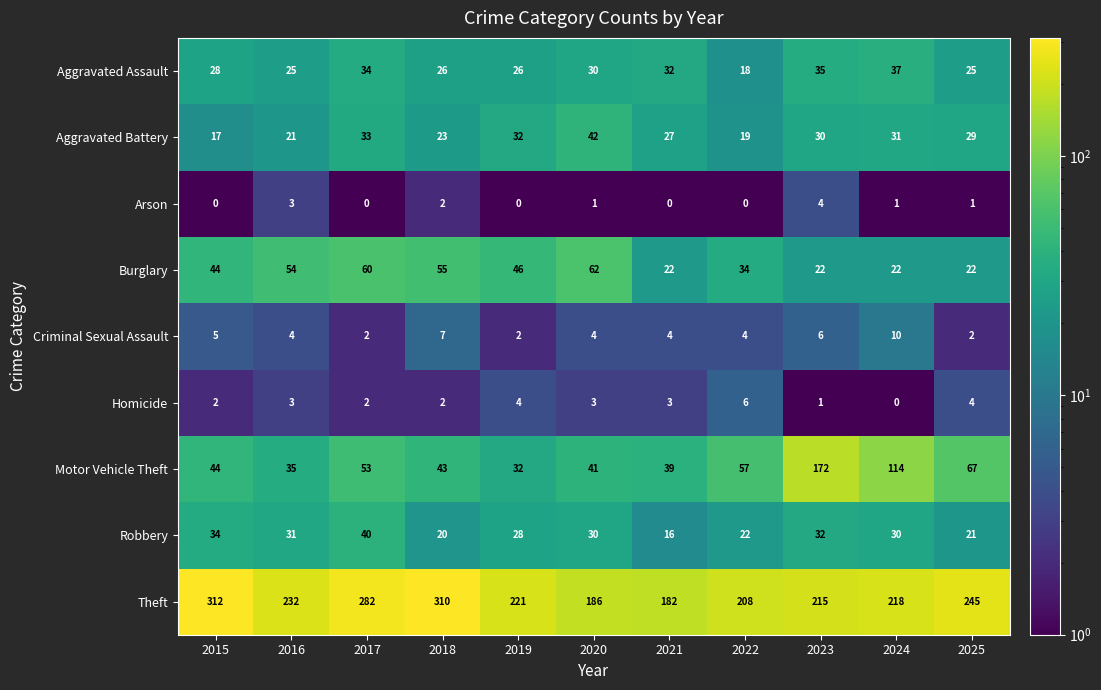

What is the difference between the Motor Vehicle Theft values at 2023 and 2017?

119